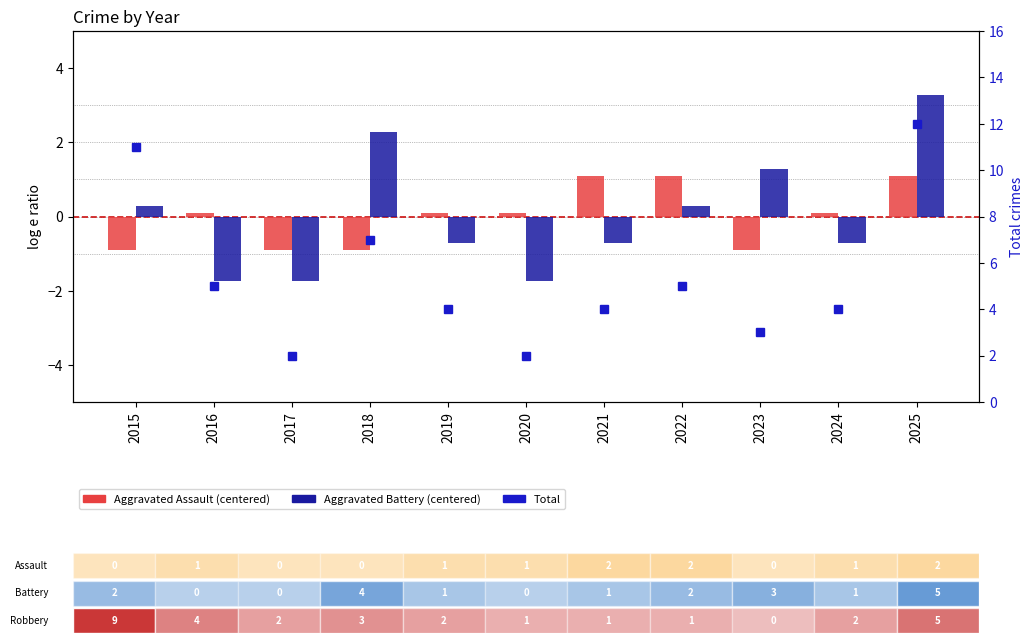

What is the difference between the highest and lowest values at 2021?

4.7